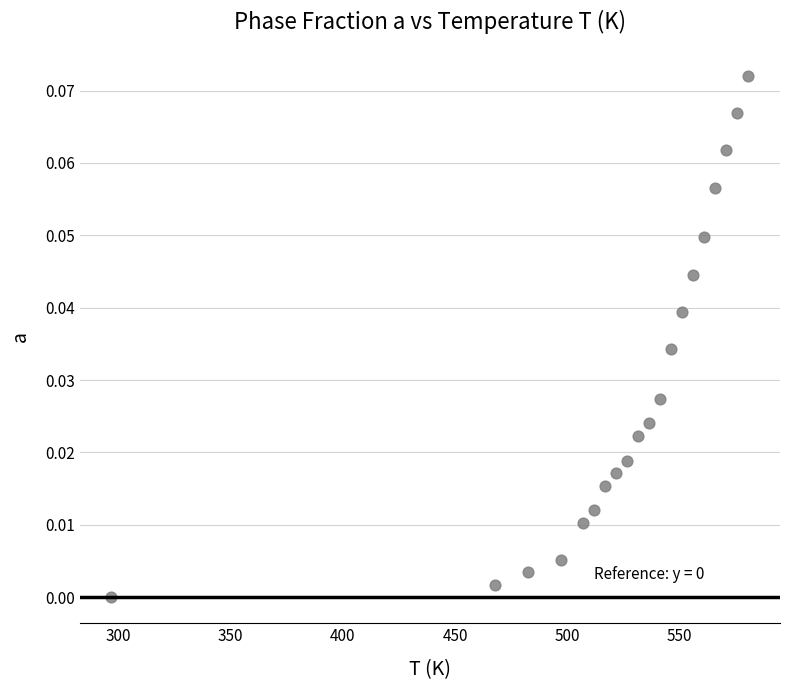

What is the range of X values (max minus min)?

283.5